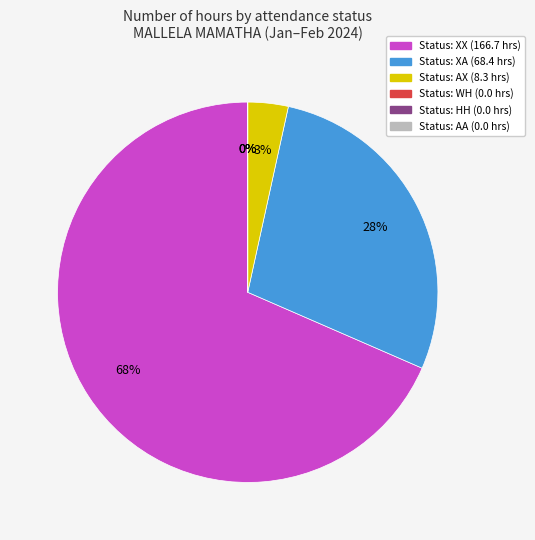

Combined, what portion of the pie is AA and XX?

68.5%